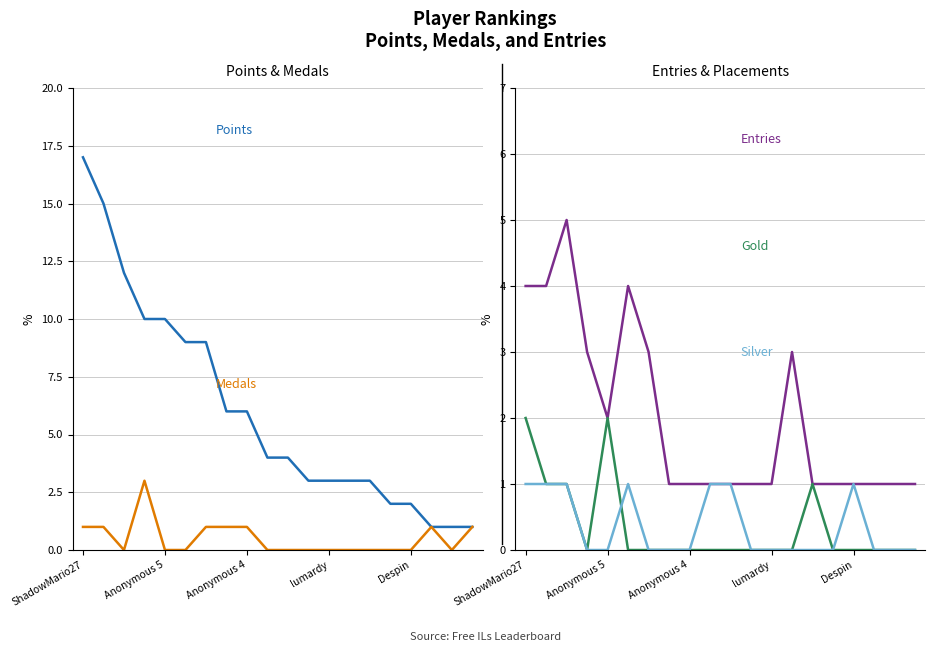

Reading right to left, extract all data points from this chart.

Points: 1	1	1	2	2	3	3	3	3	4	4	6	6	9	9	10	10	12	15	17
Medals: 1	0	1	0	0	0	0	0	0	0	0	1	1	1	0	0	3	0	1	1
Entries: 1	1	1	1	1	1	3	1	1	1	1	1	1	3	4	2	3	5	4	4
Gold: 0	0	0	0	0	1	0	0	0	0	0	0	0	0	0	2	0	1	1	2
Silver: 0	0	0	1	0	0	0	0	0	1	1	0	0	0	1	0	0	1	1	1